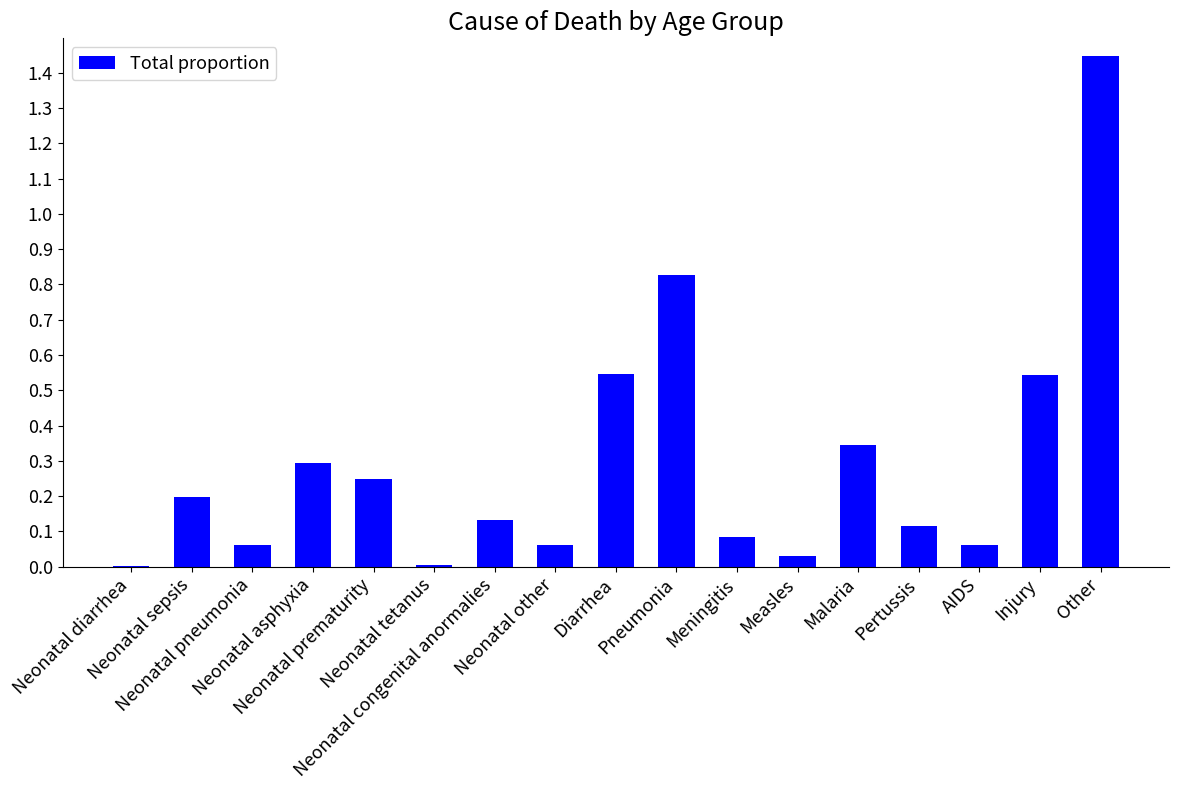

Which has a higher value, Neonatal diarrhea or Neonatal congenital anormalies?

Neonatal congenital anormalies